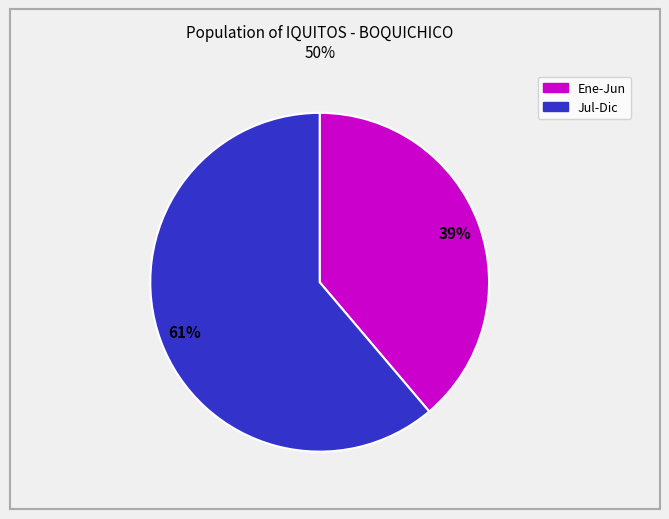

What is the smallest slice in the pie chart?

Ene-Jun